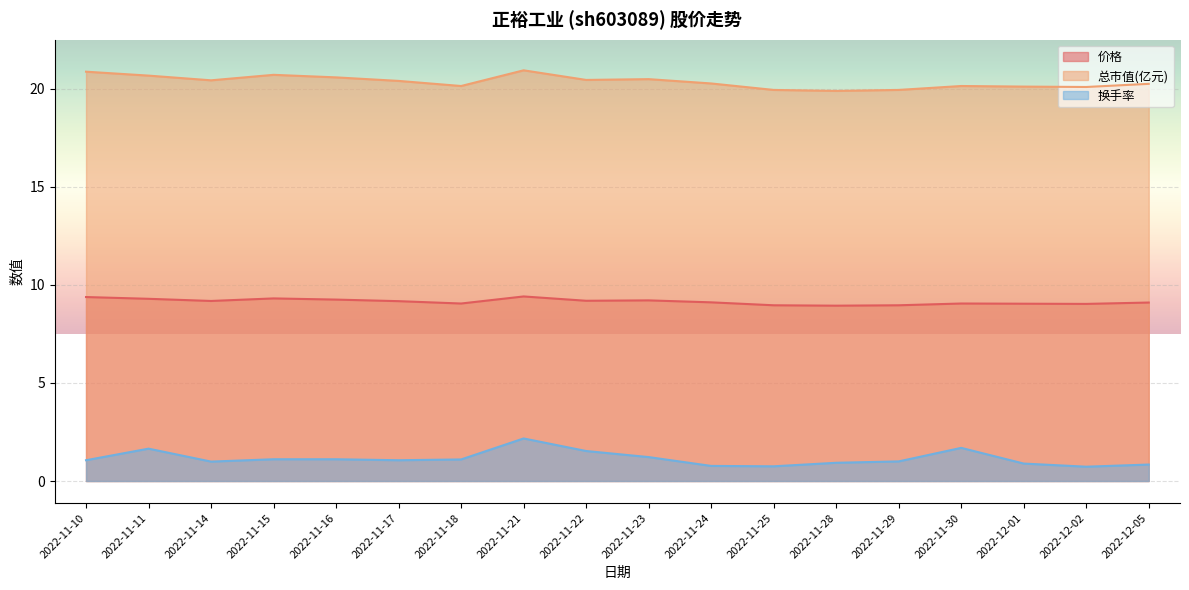

In 换手率, how many points are lower than both neighbors (excluding endpoints)?

4